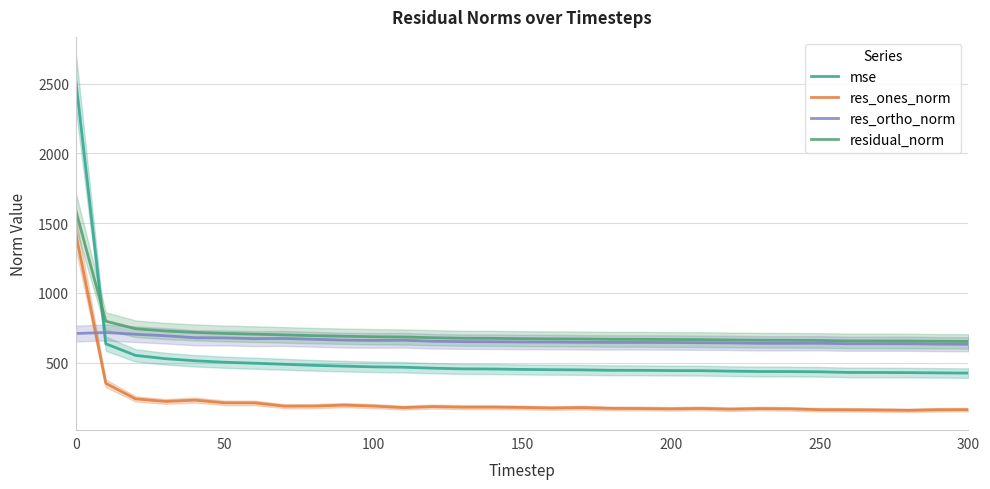

What is the minimum value for residual_norm?

651.2